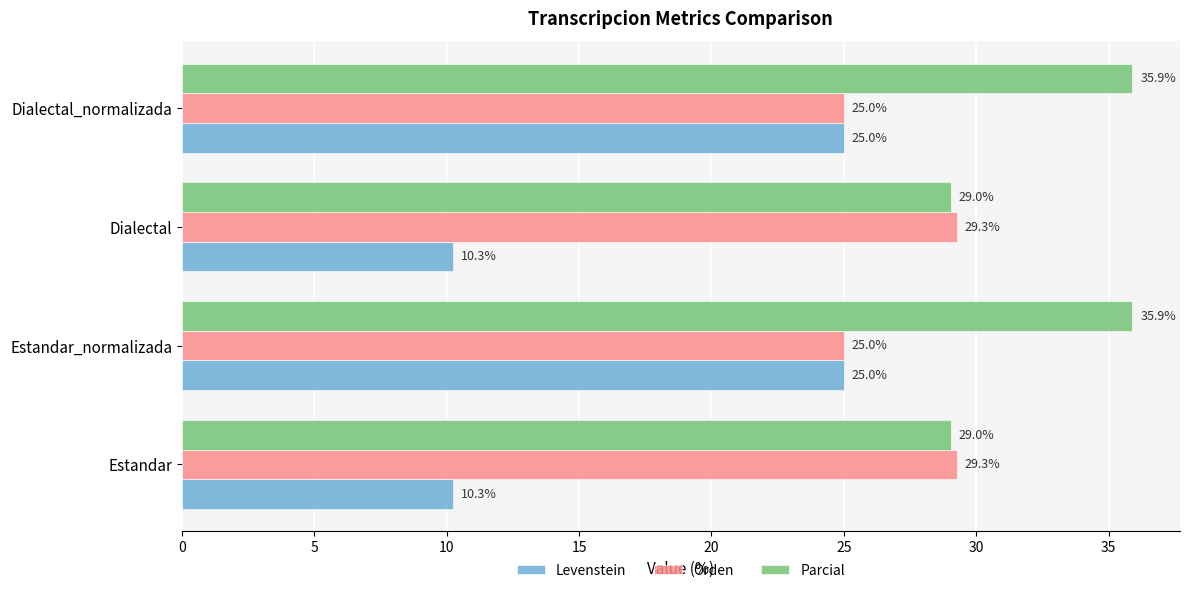

What is the average value of the Orden series?

27.1